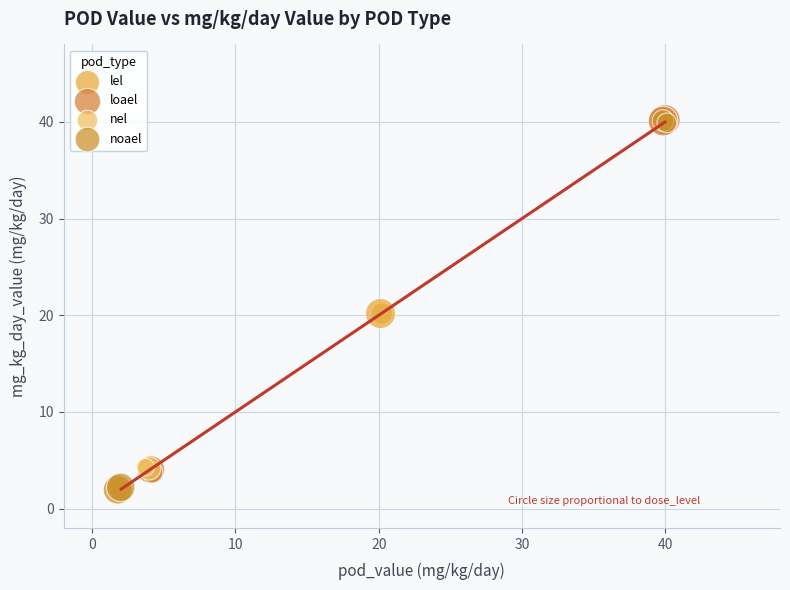

Which series has the largest Y range (max minus min)?

noael